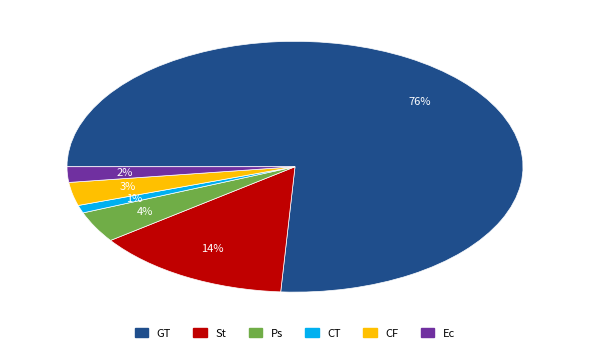

Which slice is the largest?

GT